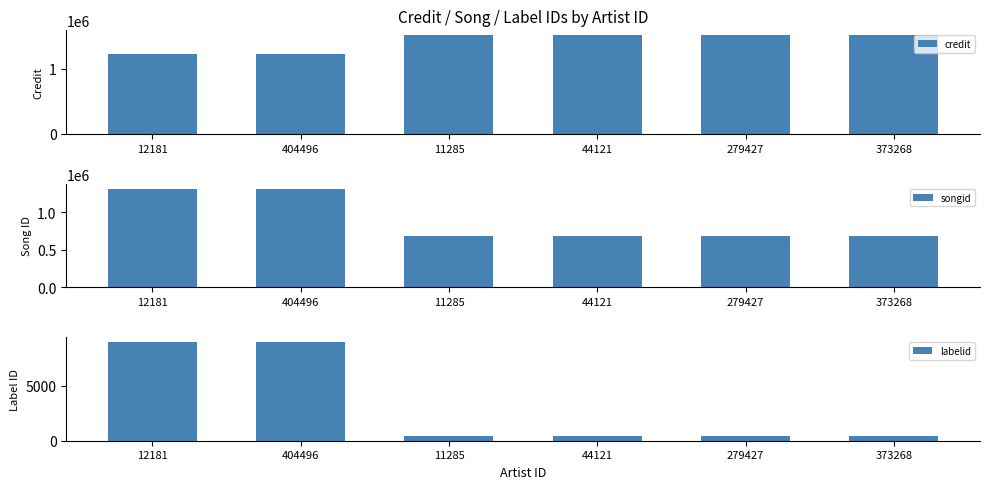

What position from the left is 11285?

3